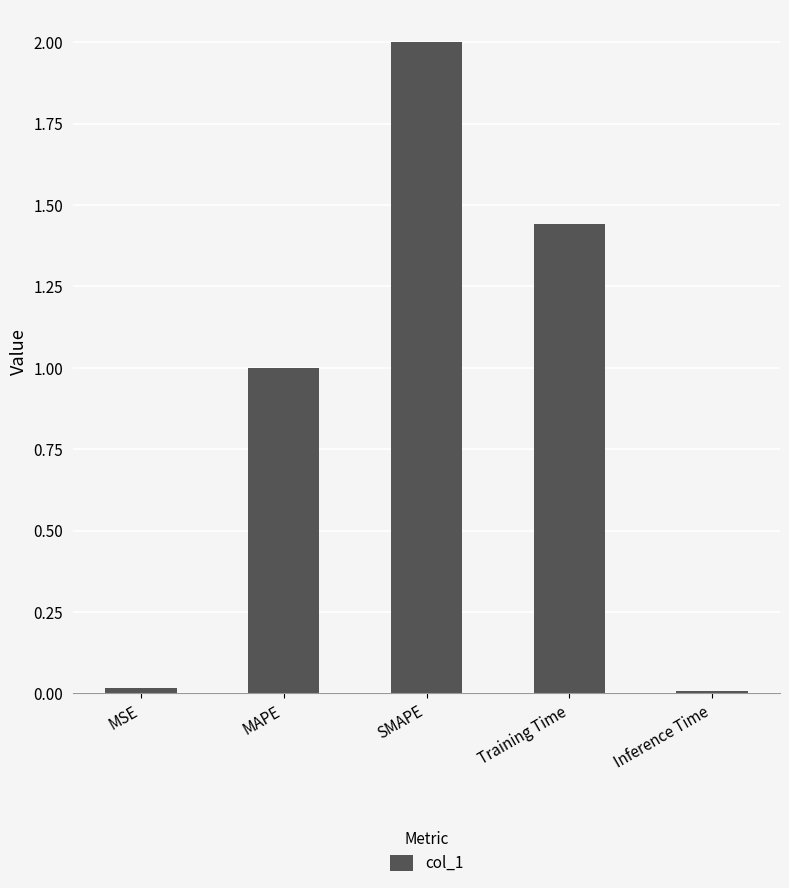

What is the label of the 3rd bar from the left?

SMAPE